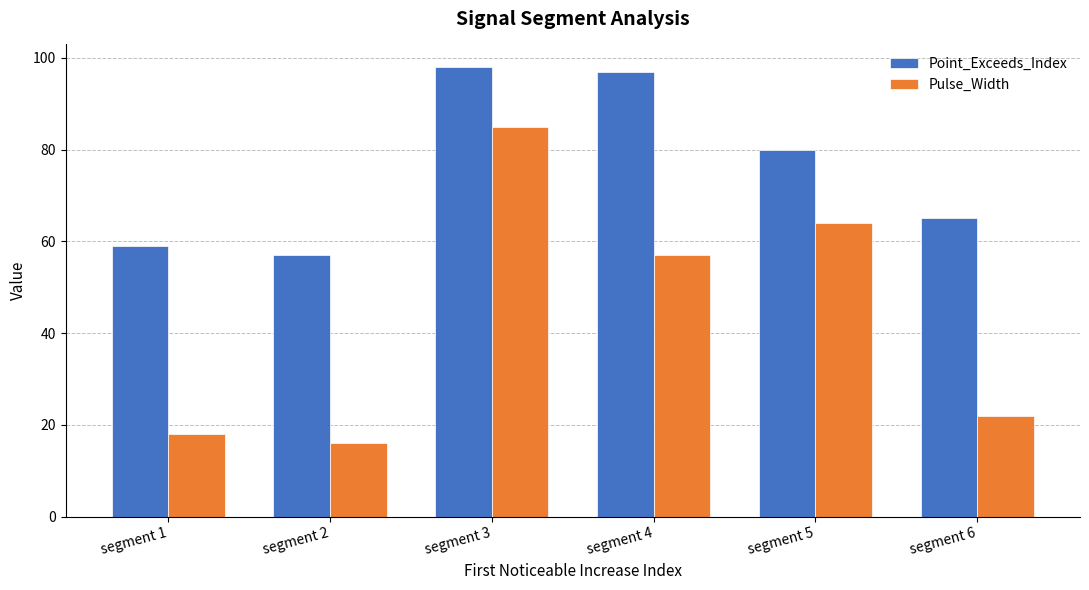

At which label is Point_Exceeds_Index closest to 77?

segment 5